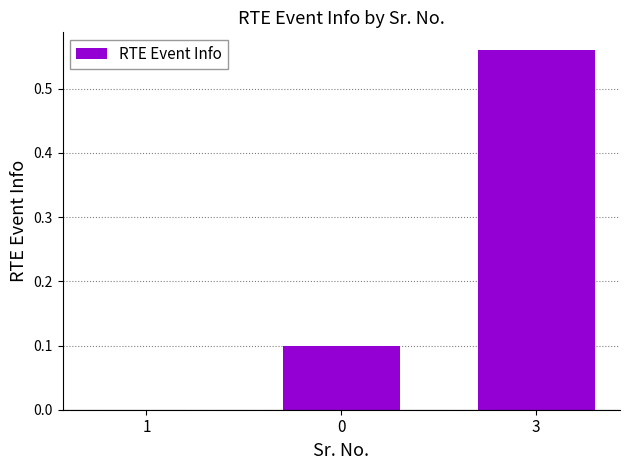

How many positive values are there?

2